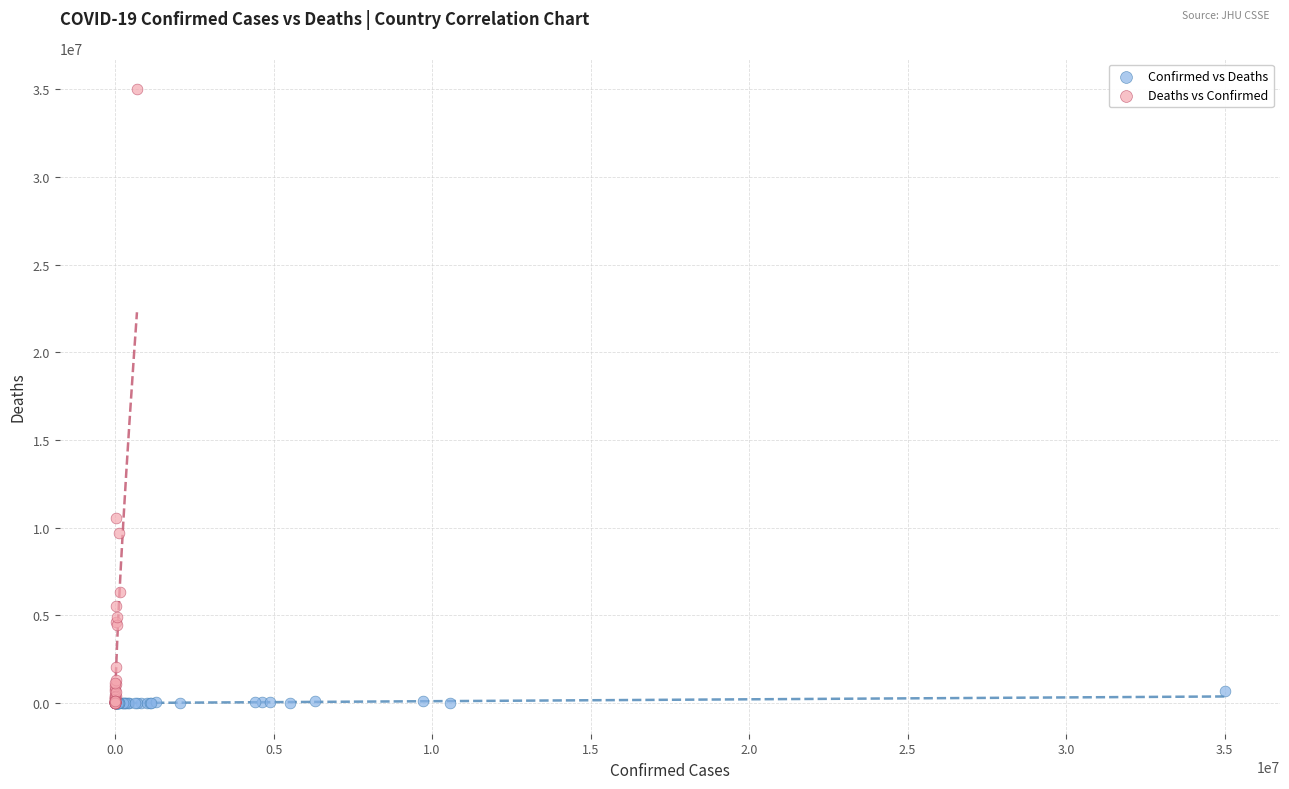

Which series contains the highest Y value?

Deaths vs Confirmed